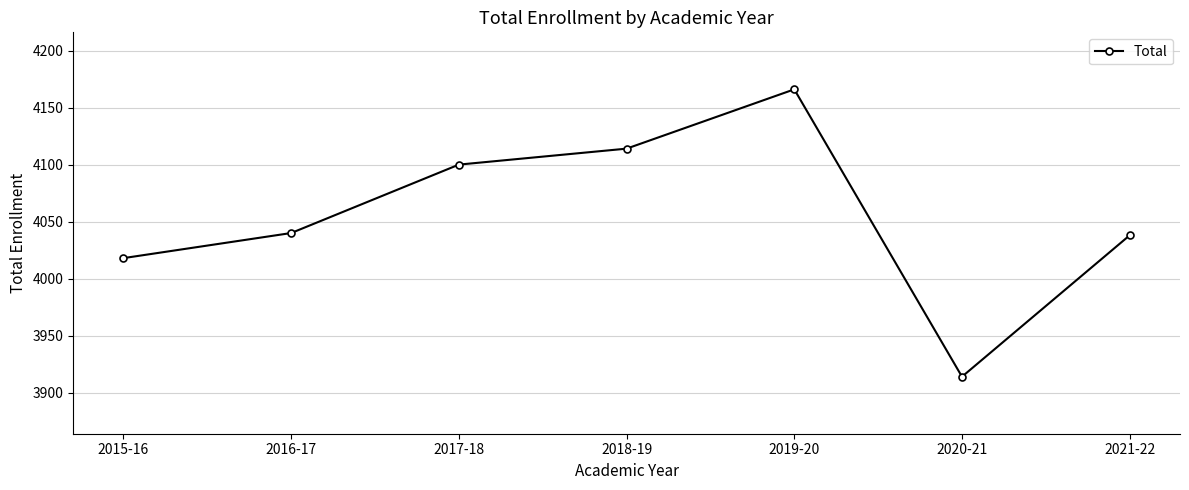

Which label corresponds to the largest value in the chart?

2019-20